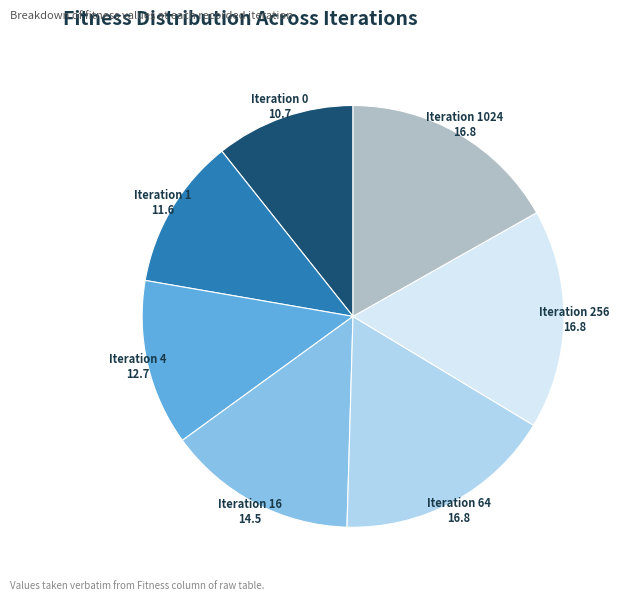

Approximately how many times larger is the value at Iteration 4 compared to Iteration 256?

0.8